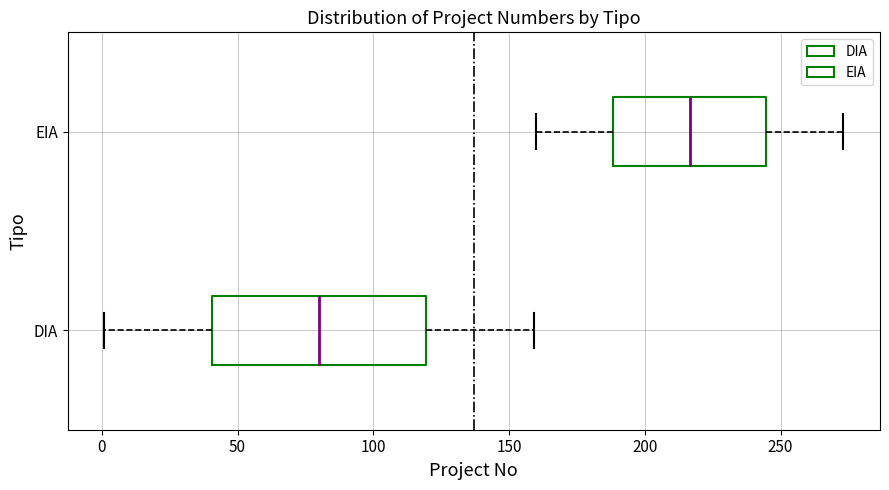

Where is the right edge of the box for DIA on the x-axis? The values are not printed on the chart, so give them approximately, as read against the axis.

120